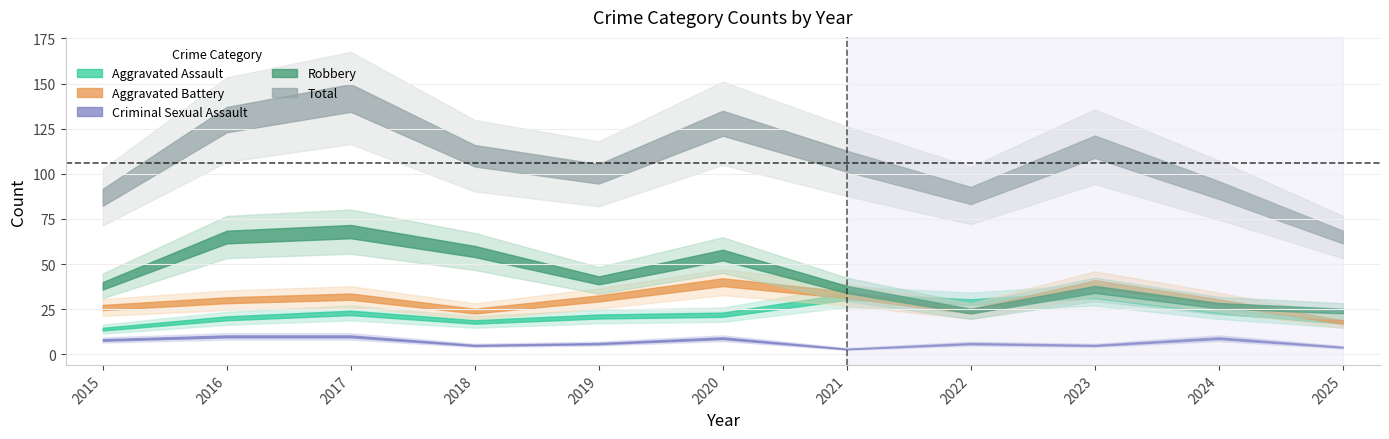

True or false: Criminal Sexual Assault and Total cross at least once.

False